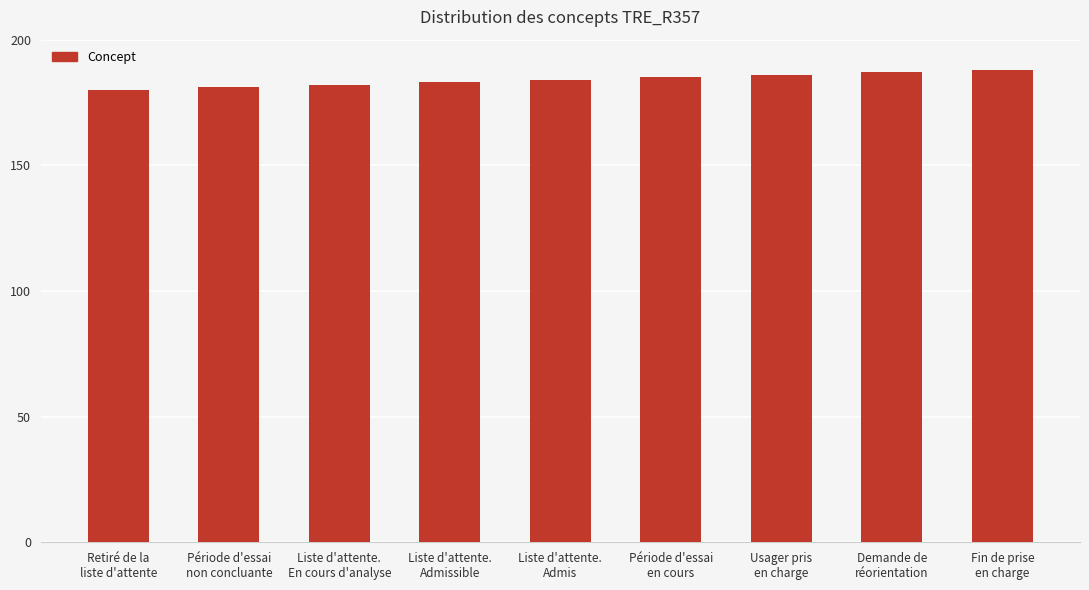

Between Retiré de la
liste d'attente and Fin de prise
en charge, which is larger?

Fin de prise
en charge